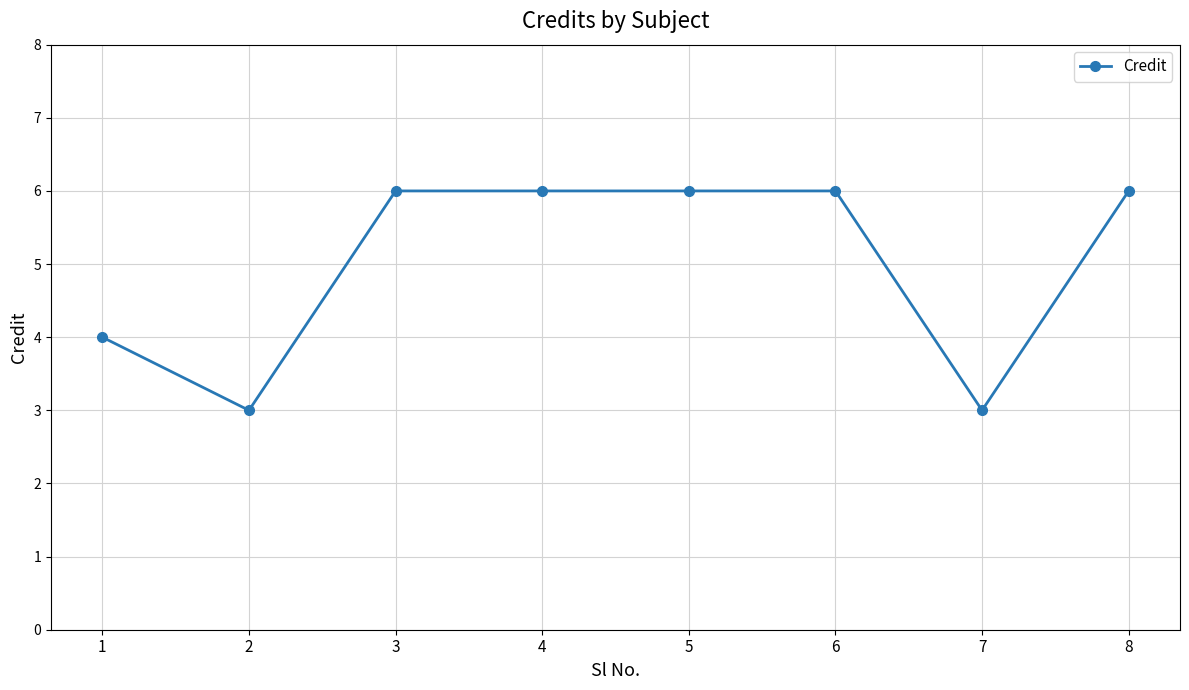

What is the difference between the values at 1 and 2?

1